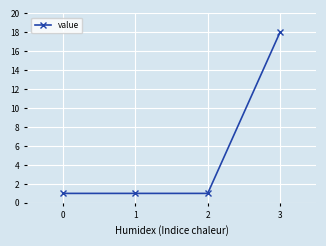

How many values are between 1 and 18?

4